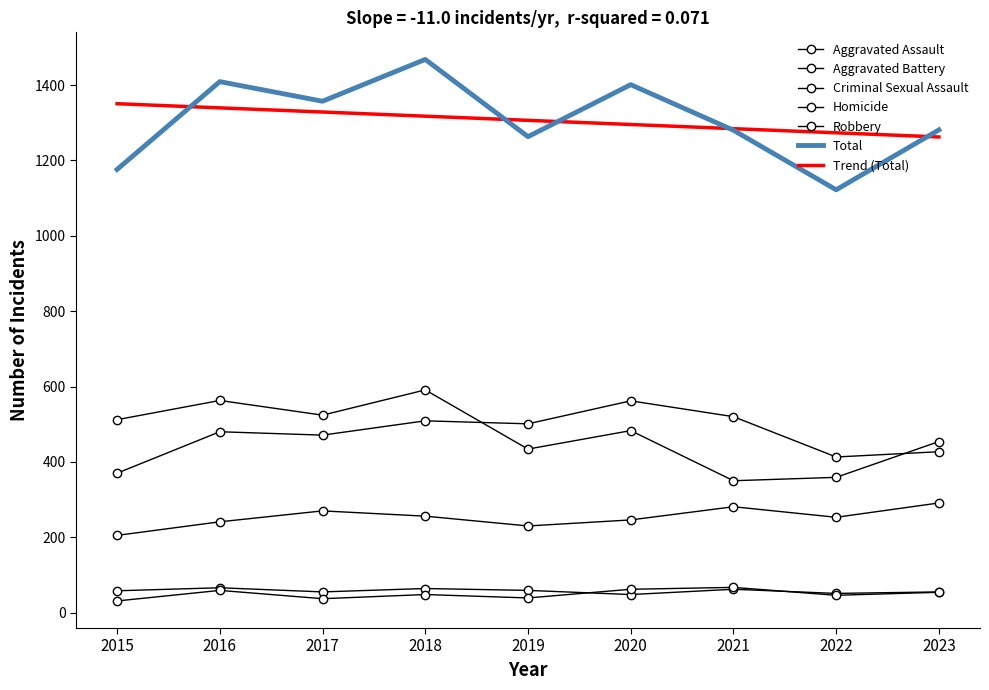

Reading right to left, list all the values displayed in this chart.

Aggravated Assault: 291	253	281	246	230	256	270	241	205
Aggravated Battery: 427	413	520	562	501	509	471	480	370
Criminal Sexual Assault: 55	51	62	48	59	64	55	66	58
Homicide: 54	46	67	62	39	48	37	59	31
Robbery: 454	359	350	483	434	591	524	563	512
Total: 1281	1122	1280	1401	1263	1468	1357	1409	1176